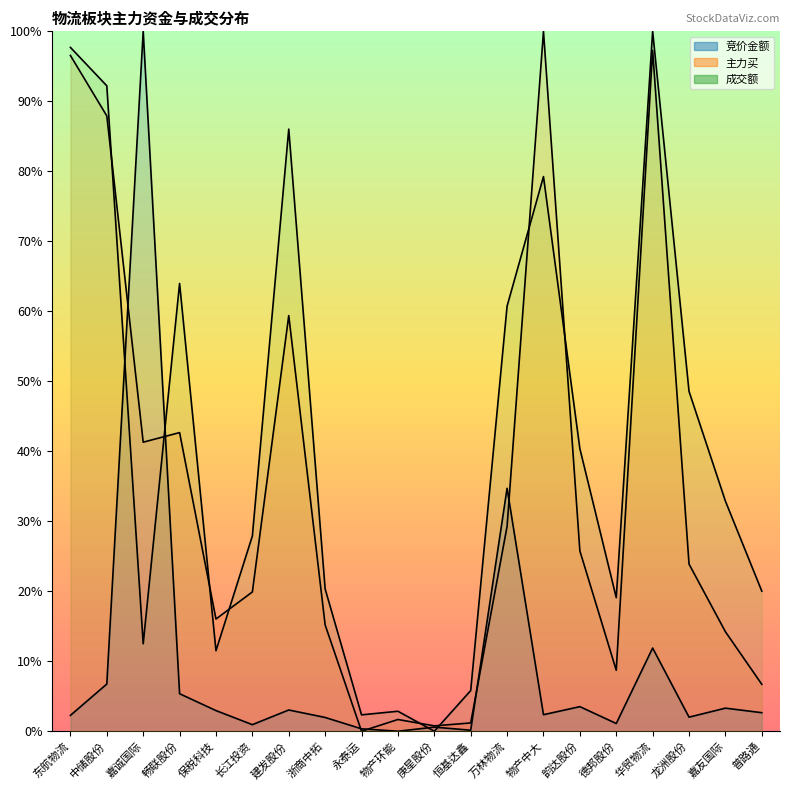

Reading left to right, what are all the values shown in this chart?

竞价金额: 0.0	0.1	1.0	0.1	0.0	0.0	0.0	0.0	0.0	0.0	0.0	0.0	0.3	0.0	0.0	0.0	0.1	0.0	0.0	0.0
主力买: 1.0	0.9	0.4	0.4	0.2	0.2	0.6	0.2	0.0	0.0	0.0	0.0	0.3	1.0	0.3	0.1	1.0	0.2	0.1	0.1
成交额: 1.0	0.9	0.1	0.6	0.1	0.3	0.9	0.2	0.0	0.0	0.0	0.1	0.6	0.8	0.4	0.2	1.0	0.5	0.3	0.2